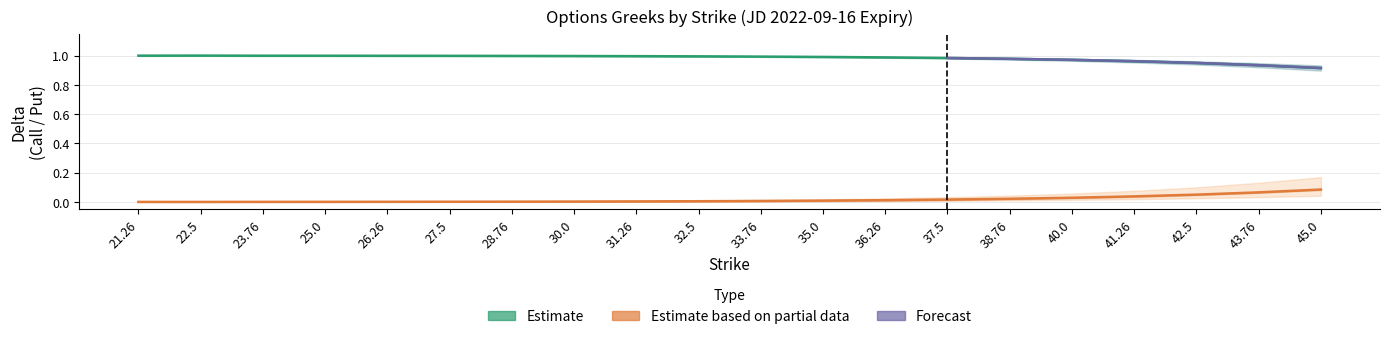

Between 45.0 and 36.26, which is larger?

36.26